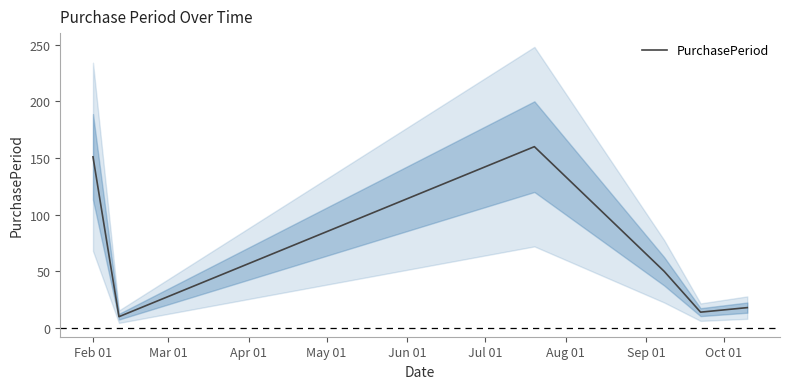

Is this an area chart (filled region under the line)?

No